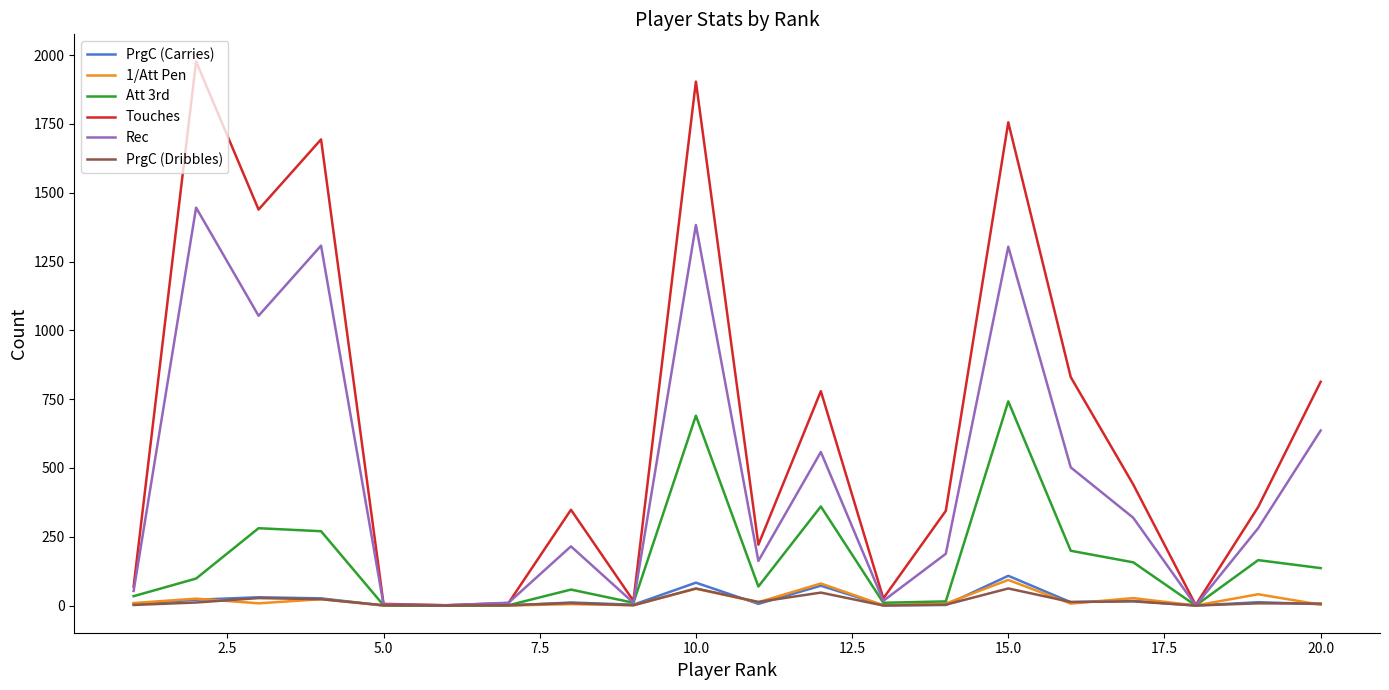

What is the maximum value shown in the chart?

1977